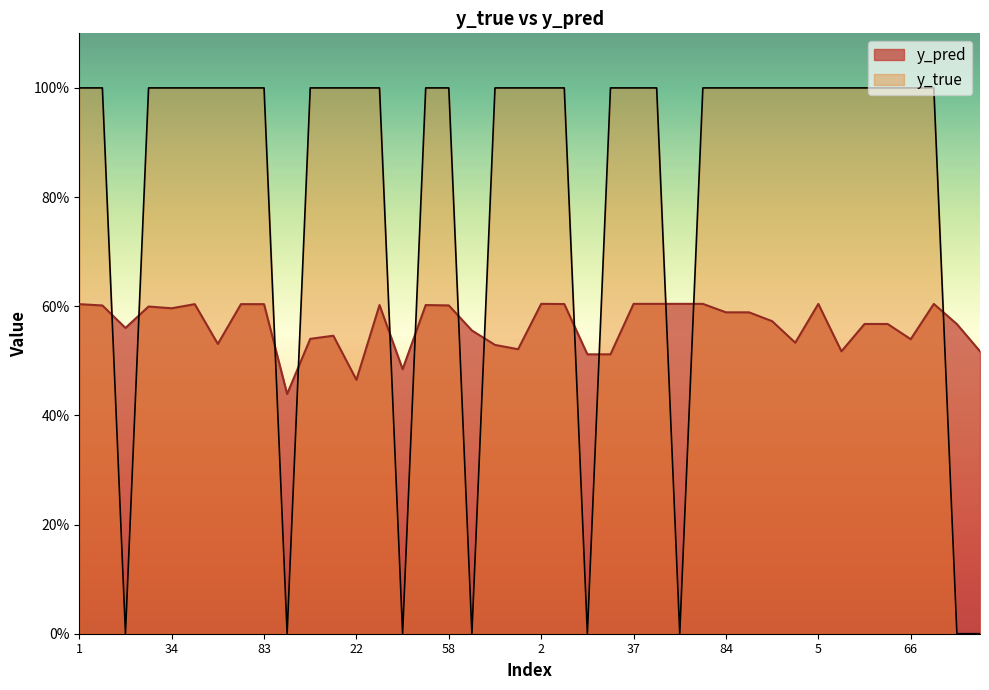

What is the label of the 38th point from the right?

14